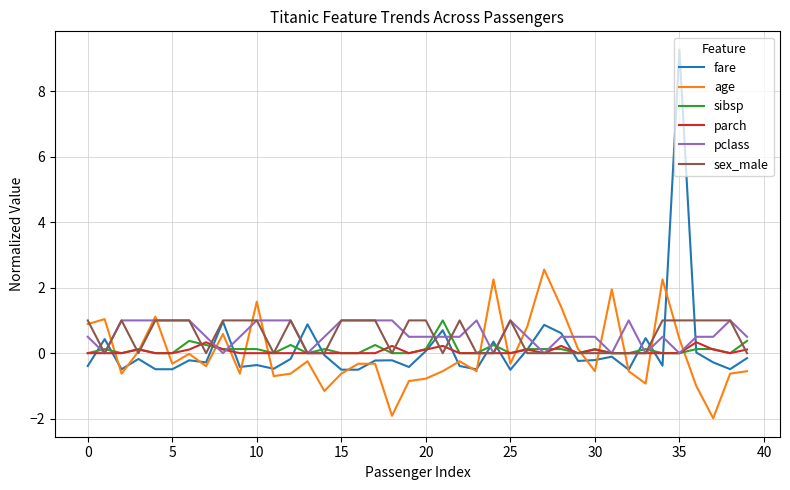

What is the average value of the pclass series?

0.6